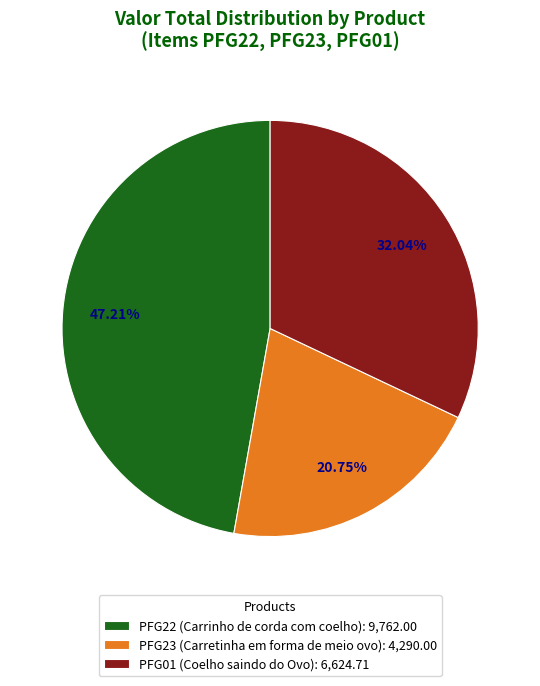

What is the smallest slice in the pie chart?

PFG23 (Carretinha em forma de meio ovo)